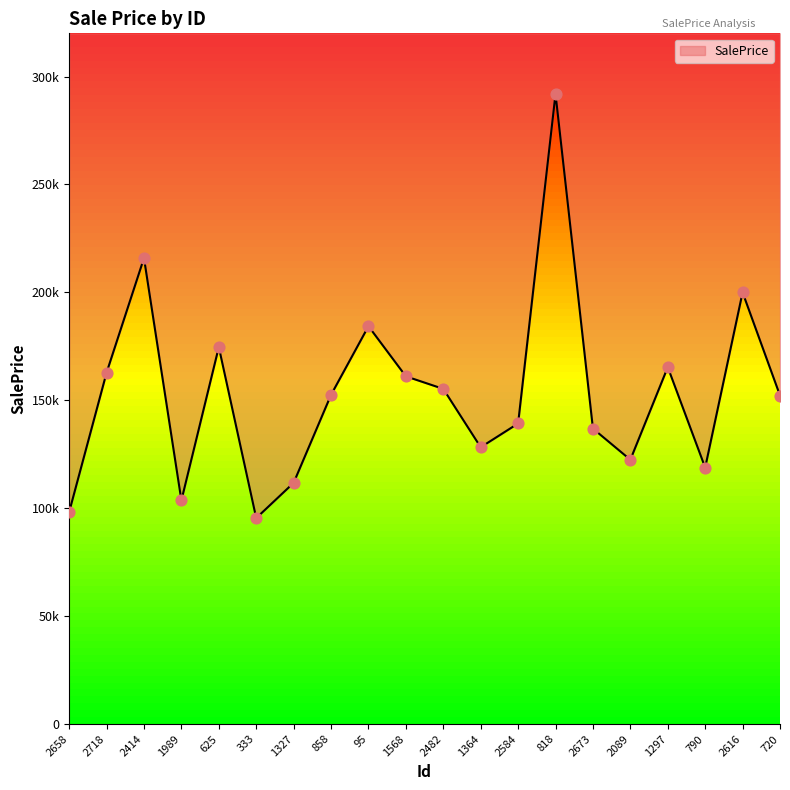

Approximately how many times larger is the value at 818 compared to 1989?

2.8